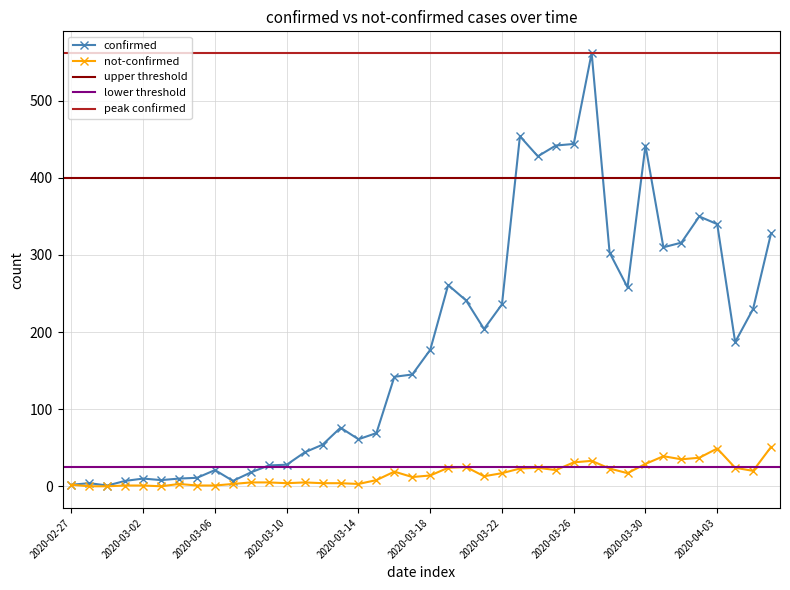

Does the chart display data point markers on the line(s)?

Yes